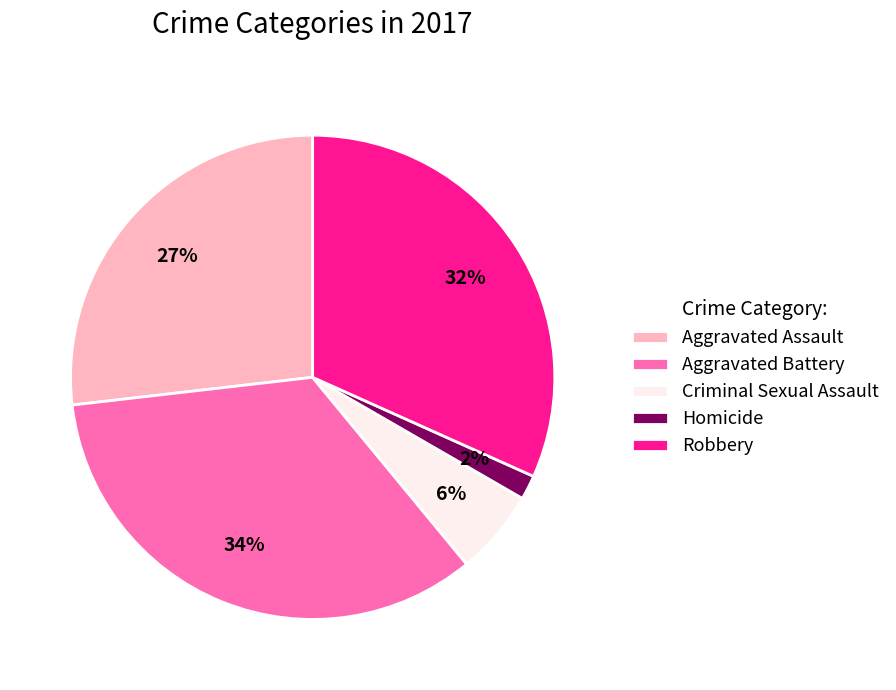

Which category has the smallest portion of the pie?

Homicide